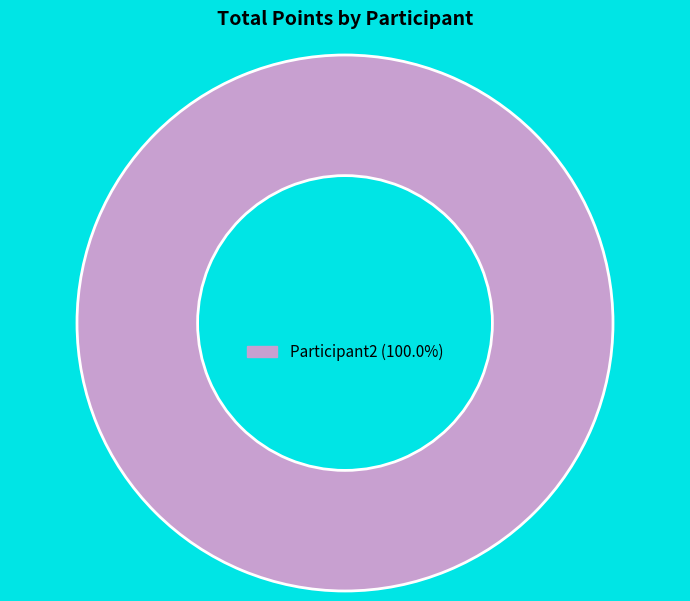

How many segments does this pie chart have?

1